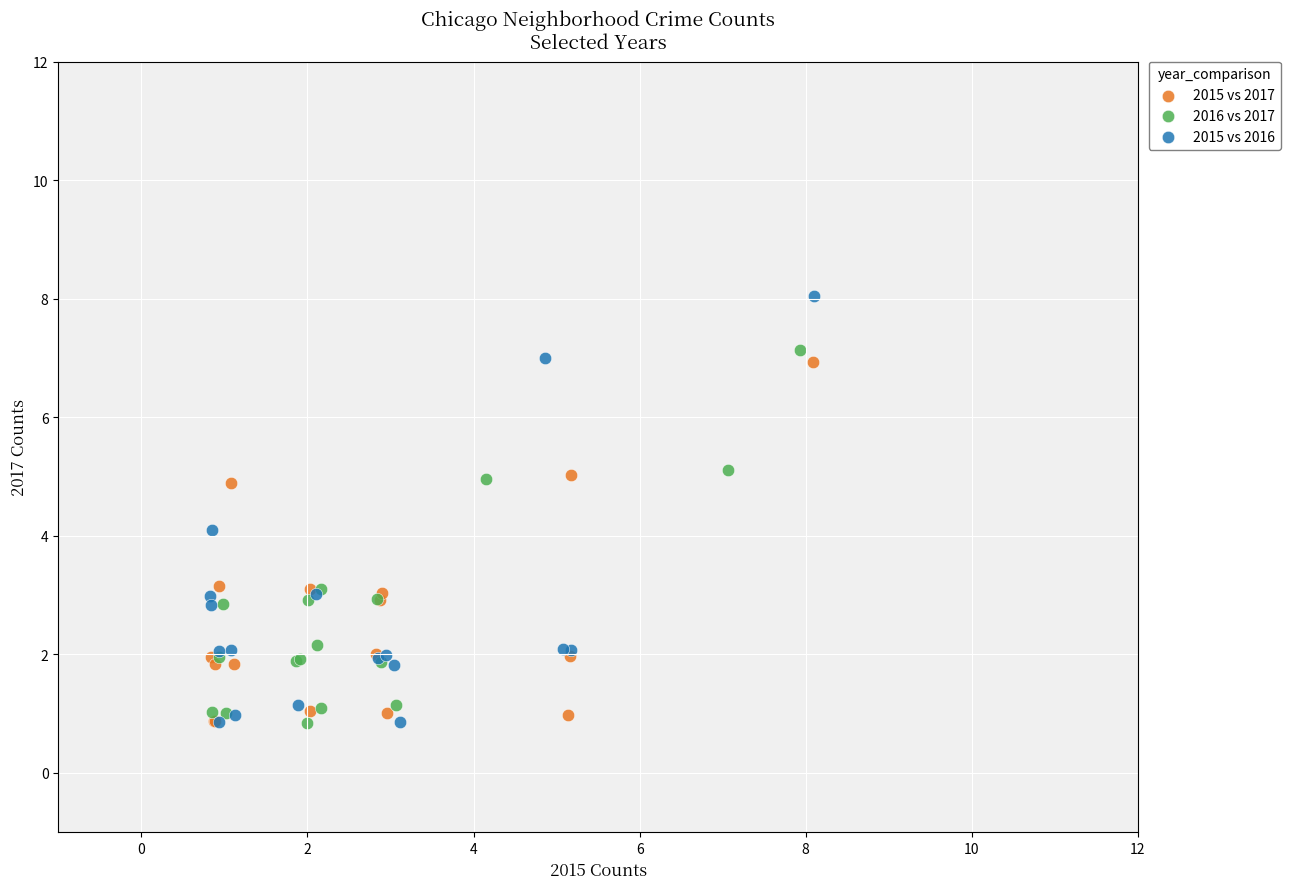

Which series contains the highest Y value?

2015 vs 2016